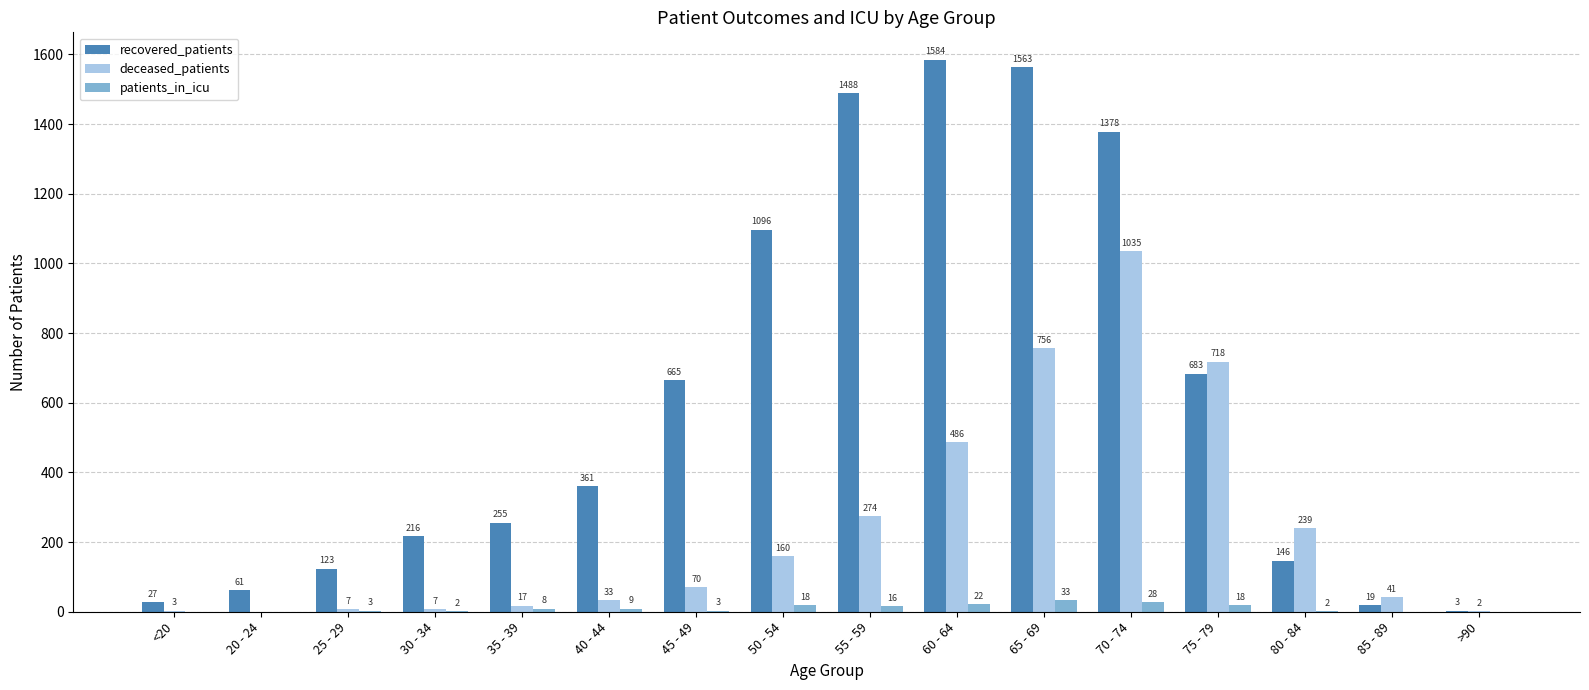

Between 35 - 39 and 75 - 79, which series saw the biggest shift?

deceased_patients